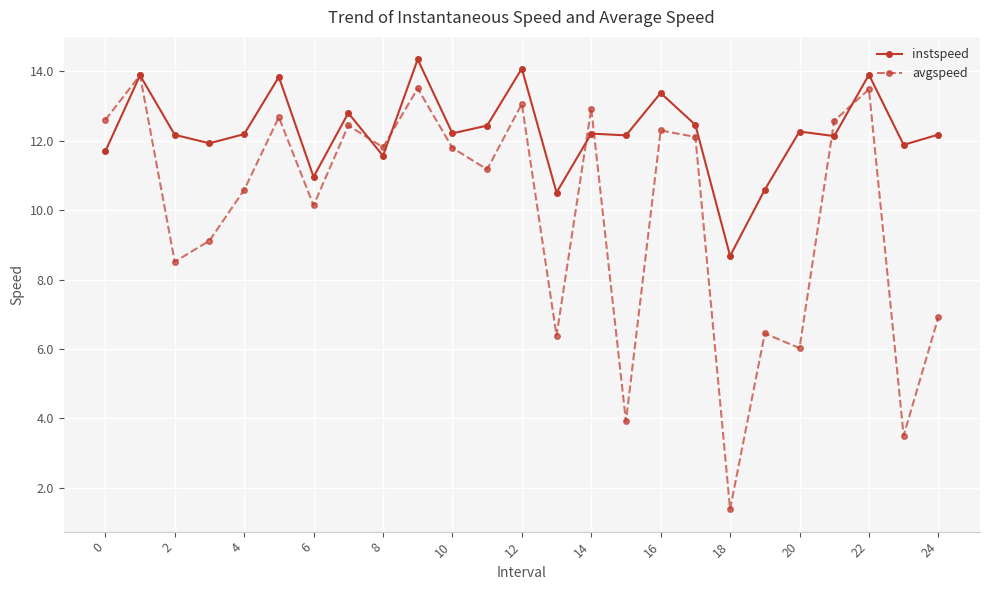

What is the highest value of the instspeed series?

14.3